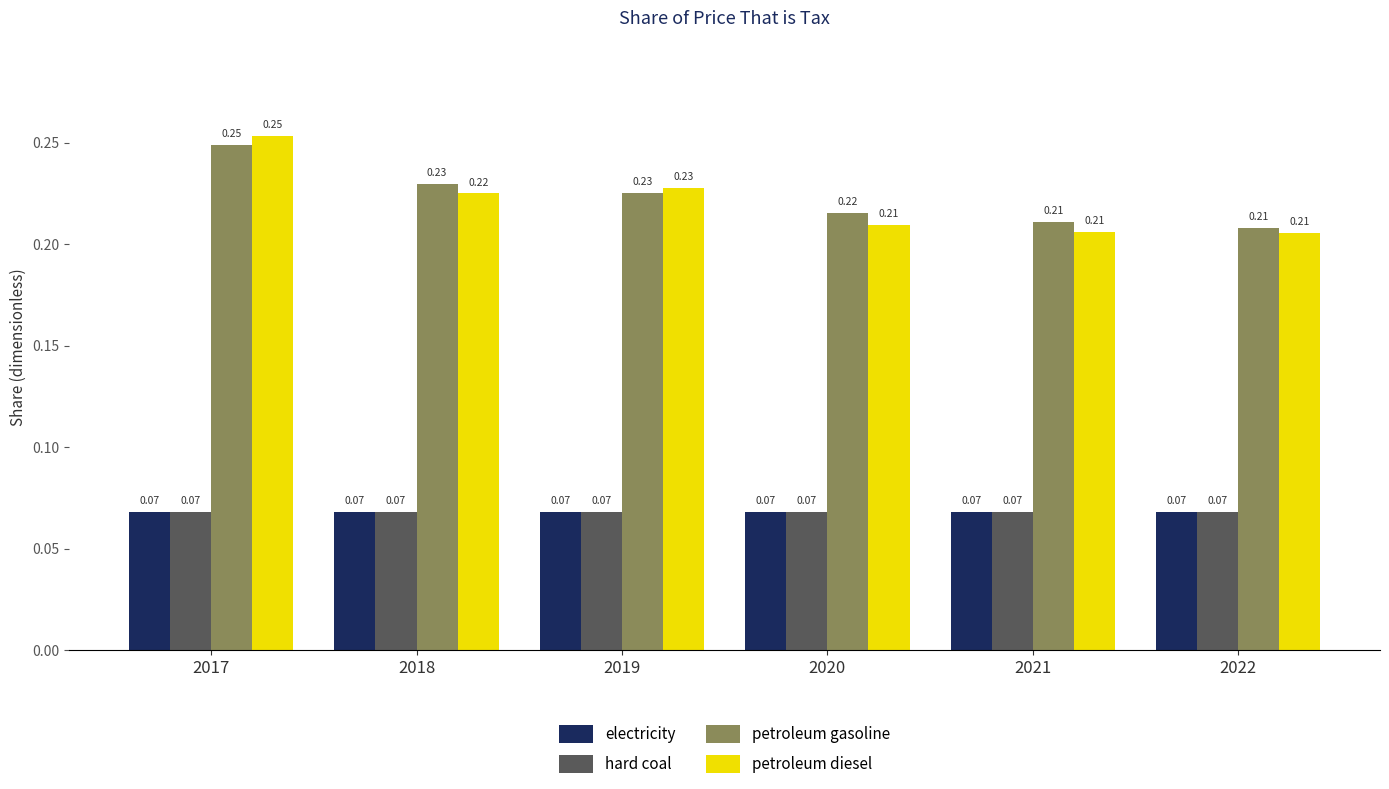

Does the chart contain stacked bars?

No